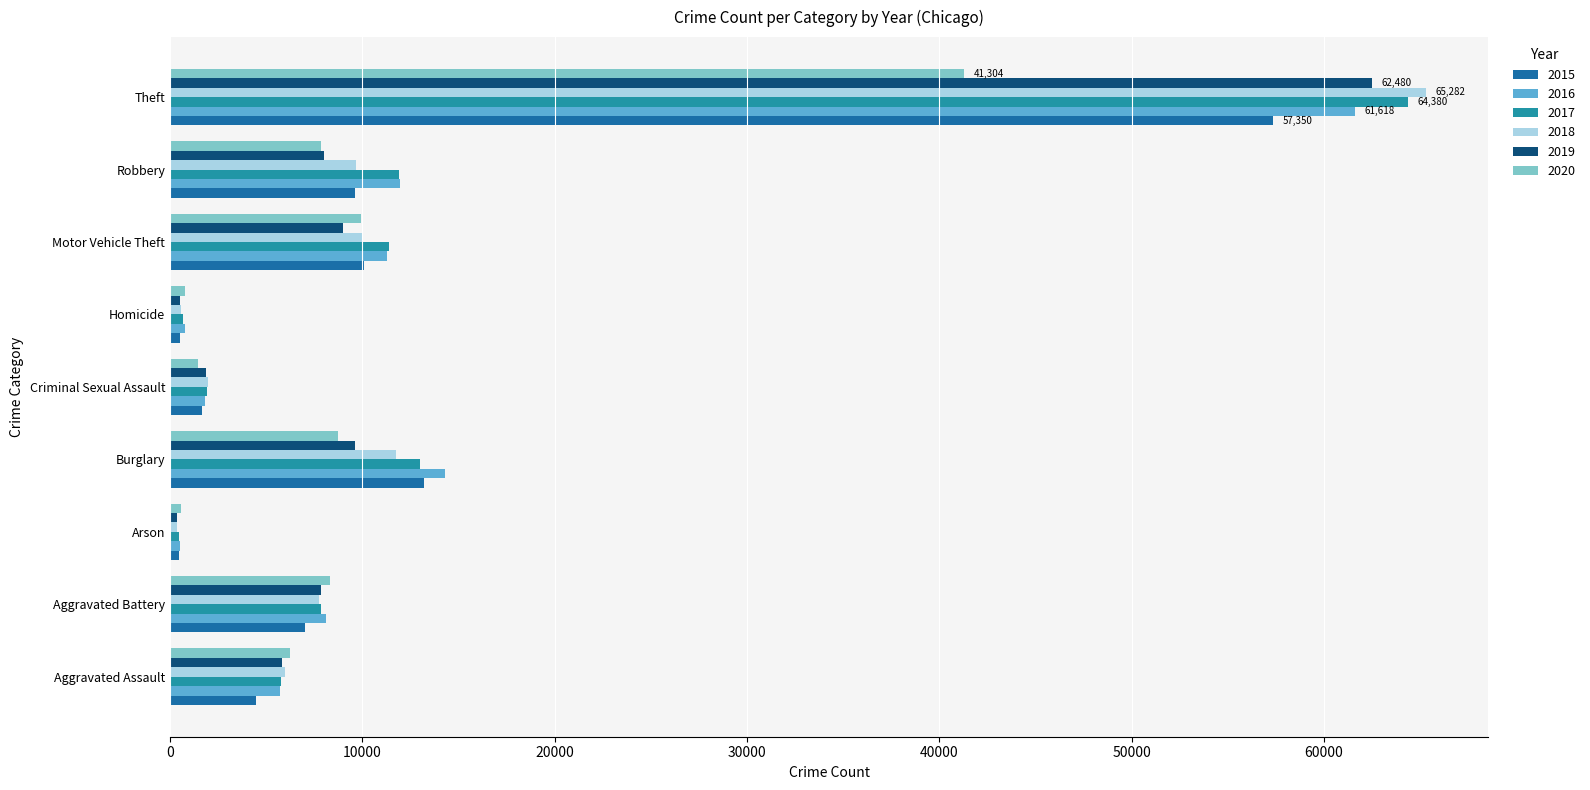

Count the number of data series in this chart.

6